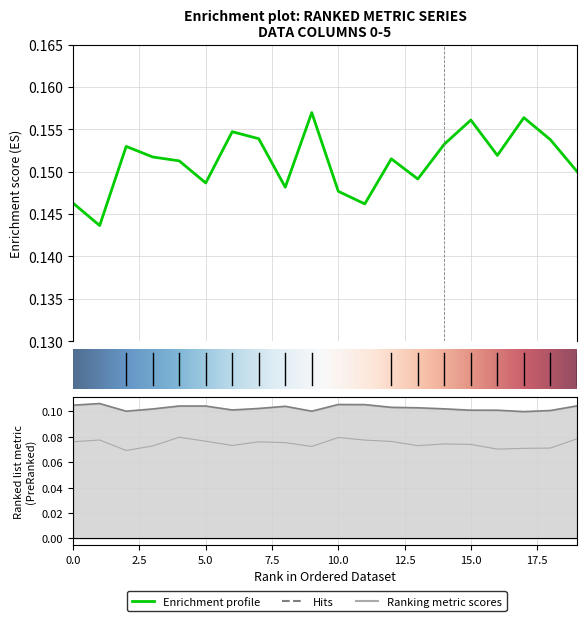

Reading right to left, extract all data points from this chart.

0: 19=0.2	18=0.2	17=0.2	16=0.2	15=0.2	14=0.2	13=0.1	12=0.2	11=0.1	10=0.1	9=0.2	8=0.1	7=0.2	6=0.2	5=0.1	4=0.2	3=0.2	2=0.2	1=0.1	0=0.1
1: 19=0.1	18=0.1	17=0.1	16=0.1	15=0.1	14=0.1	13=0.1	12=0.1	11=0.1	10=0.1	9=0.1	8=0.1	7=0.1	6=0.1	5=0.1	4=0.1	3=0.1	2=0.1	1=0.1	0=0.1
2: 19=0.1	18=0.1	17=0.1	16=0.1	15=0.1	14=0.1	13=0.1	12=0.1	11=0.1	10=0.1	9=0.1	8=0.1	7=0.1	6=0.1	5=0.1	4=0.1	3=0.1	2=0.1	1=0.1	0=0.1